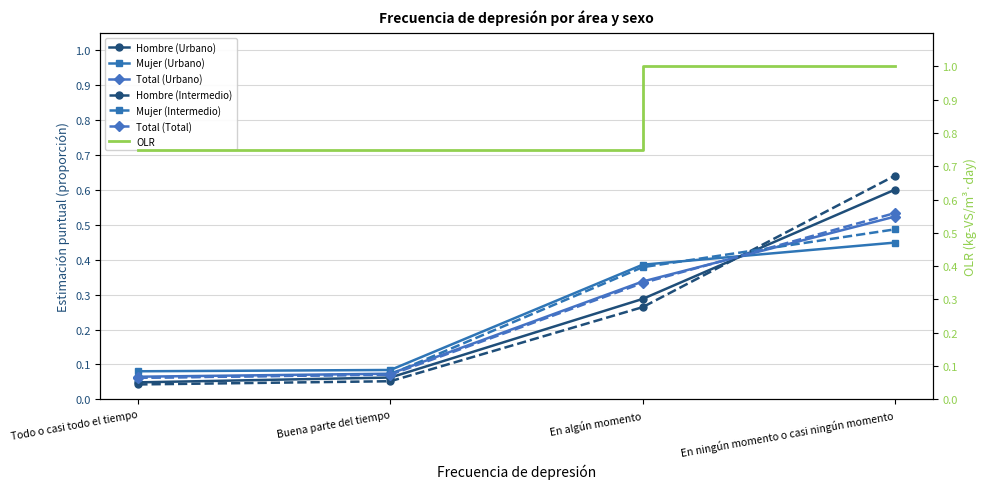

Which label corresponds to the largest value in the chart?

En ningún momento o casi ningún momento